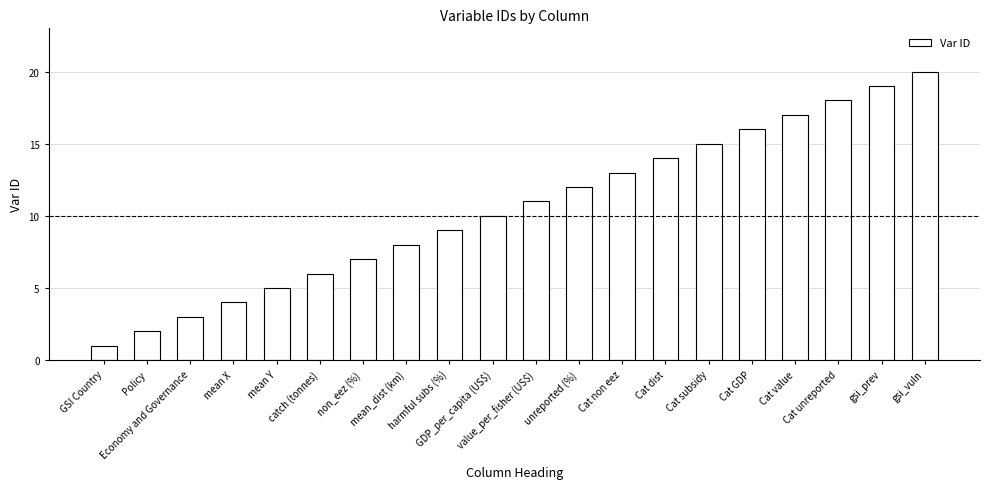

Which label corresponds to the smallest value in the chart?

GSI Country